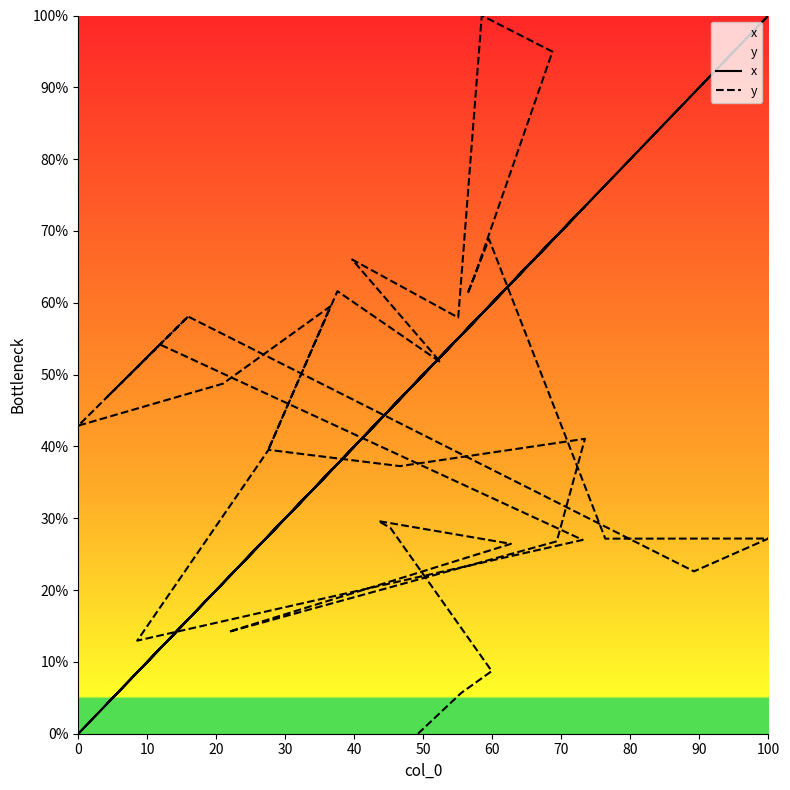

How many data points in x are above 49?

17